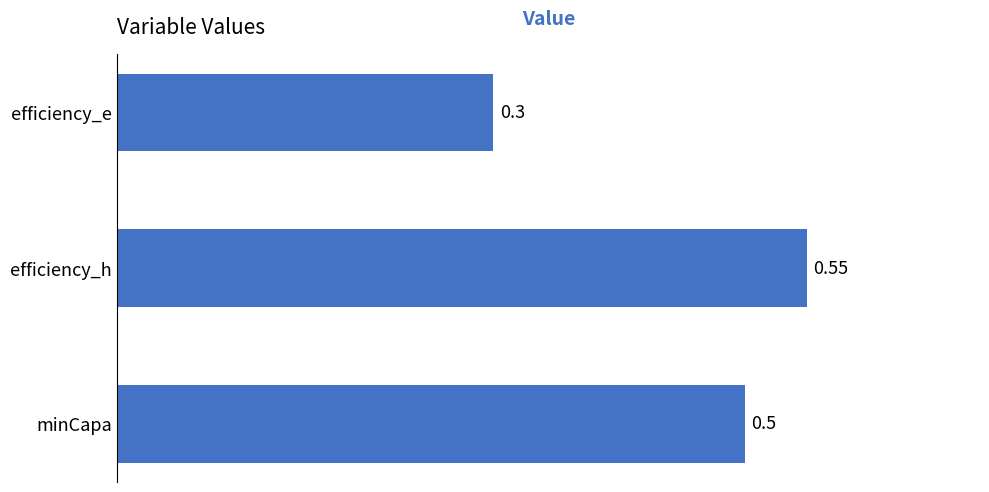

Which has a higher value, minCapa or efficiency_h?

efficiency_h